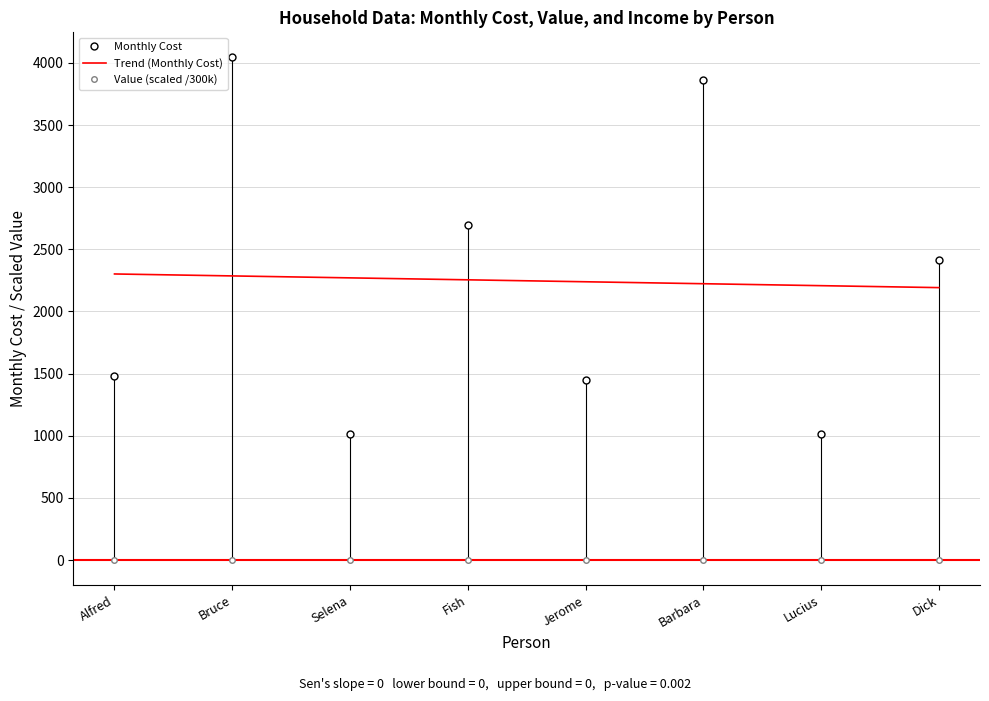

What is the sum of all Monthly Cost values?

17974.7